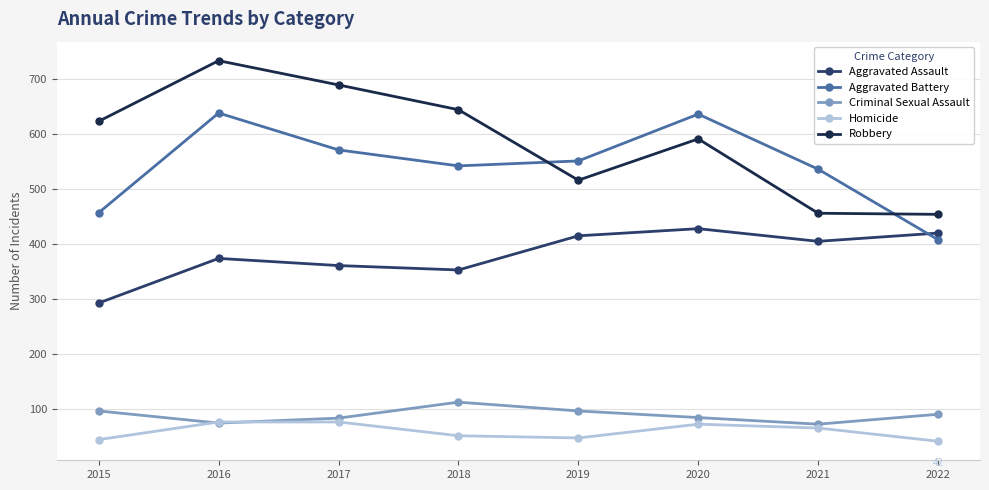

Which series has the largest range (max minus min)?

Robbery